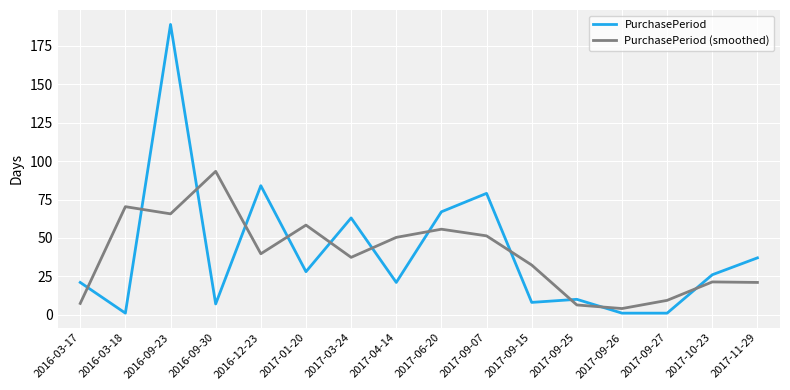

Between 2017-01-20 and 2017-04-14, which series saw the biggest shift?

PurchasePeriod (smoothed)